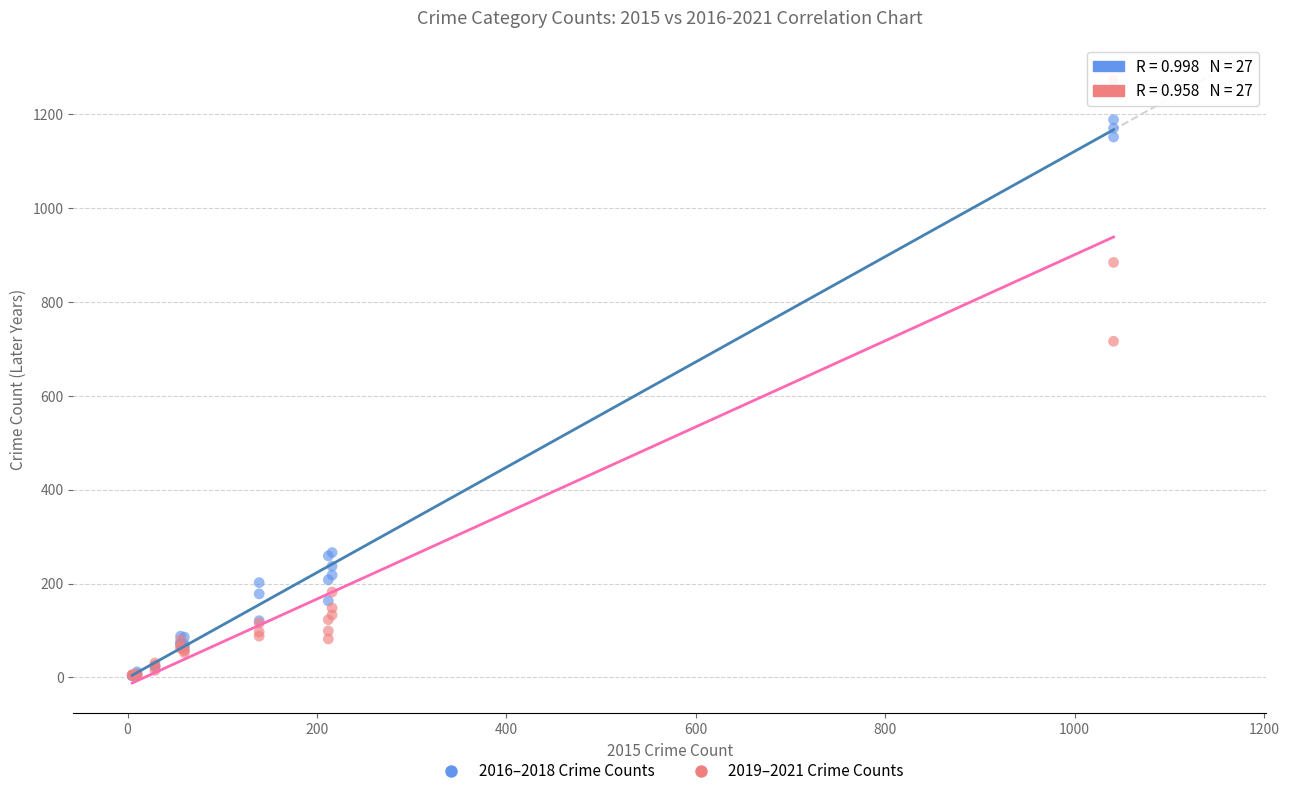

Across all series, what Y value is closest to 638?

716